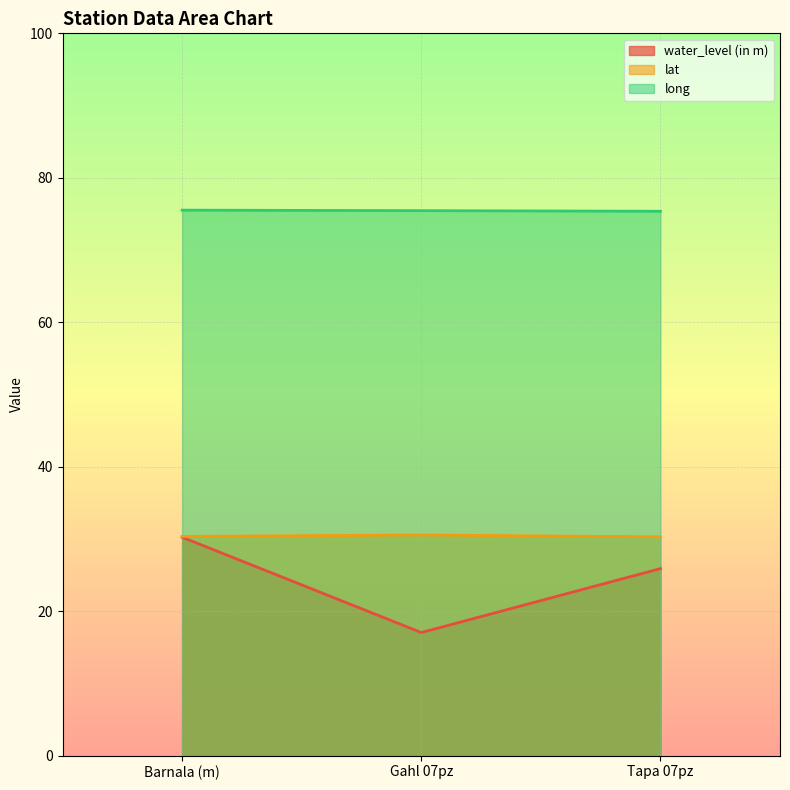

What is the value of the water_level (in m) point at the 1st from the left?

30.2